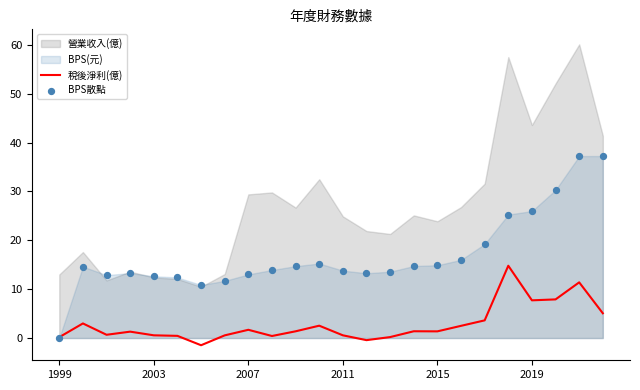

What is the lowest value of the 稅後淨利(億) series?

-1.5